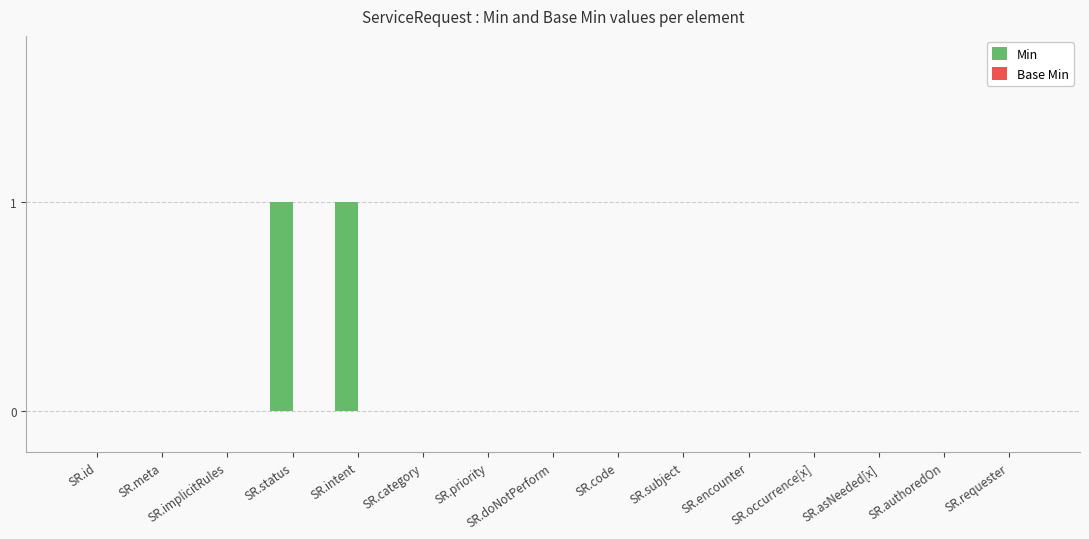

Which has a higher value, SR.status or SR.encounter?

SR.status